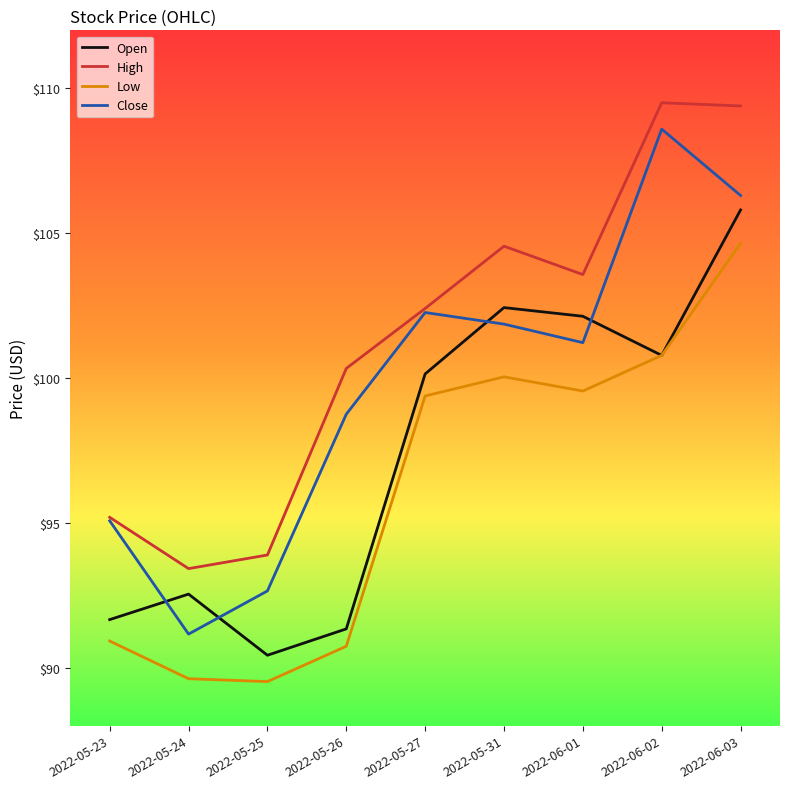

What is the total value across all series at 2022-05-27?

404.2